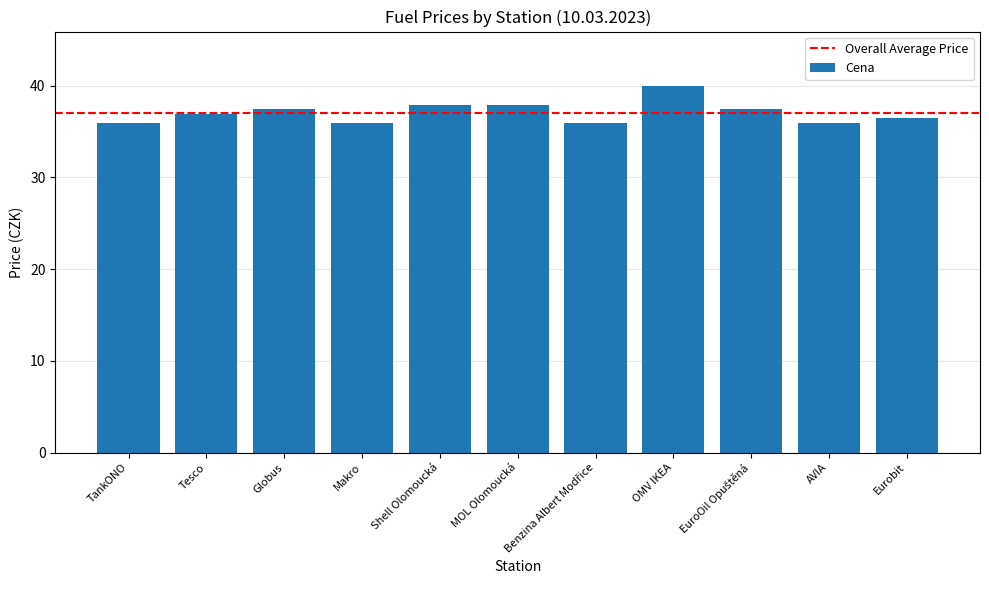

What is the maximum value shown in the chart?

39.9